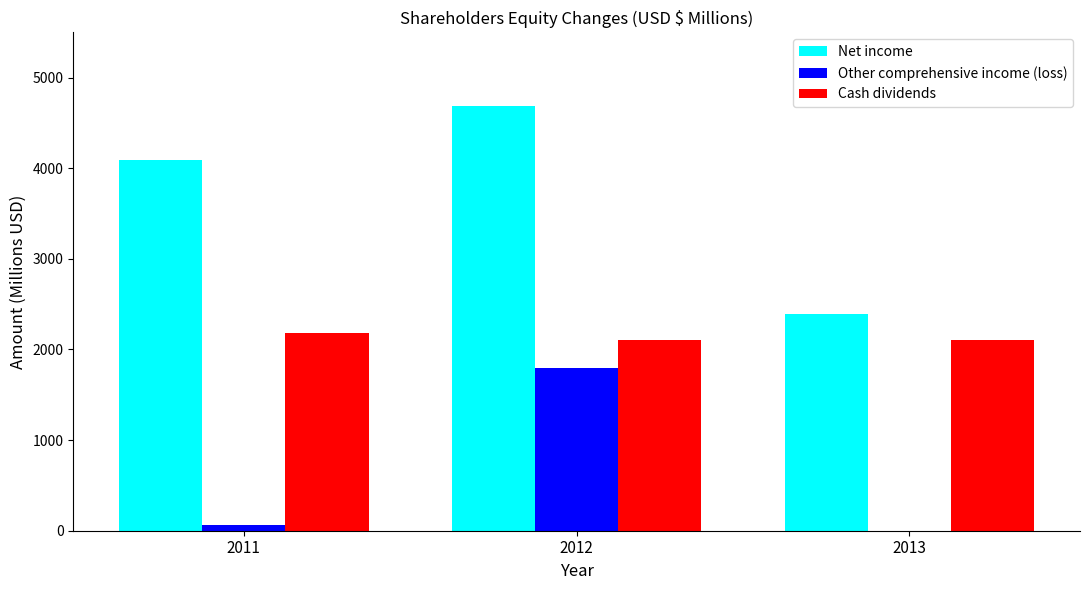

What are all the series names shown in the legend?

Net income, Other comprehensive income (loss), Cash dividends